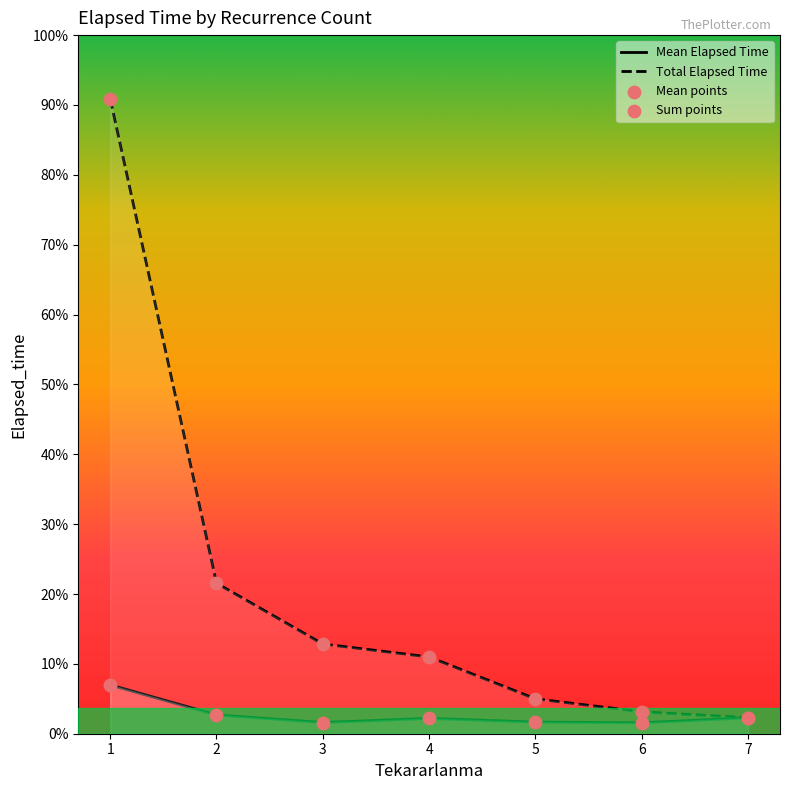

Which series has the widest spread of Y values?

Total Elapsed Time